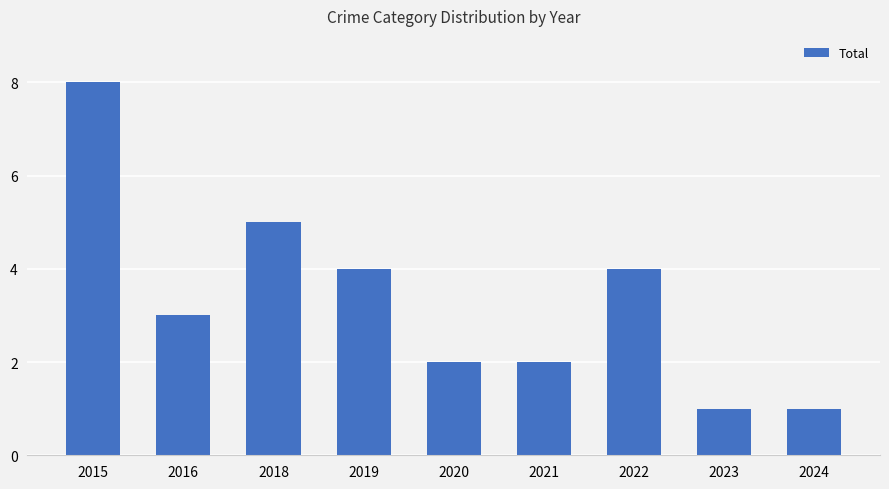

At which category does the chart reach its peak across all series?

2015